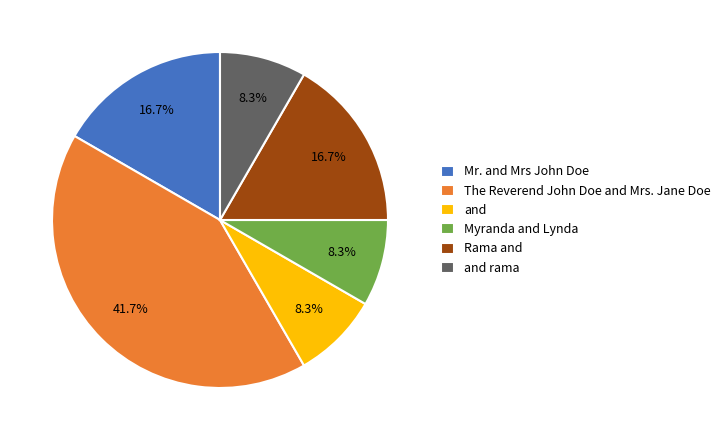

What is the largest slice in the pie chart?

The Reverend John Doe and Mrs. Jane Doe